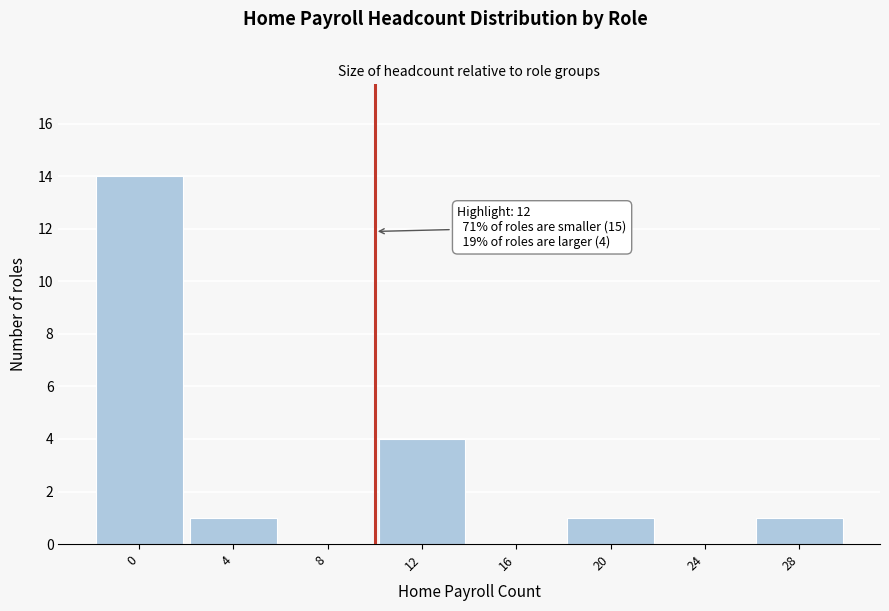

At which label is the value closest to 7?

12